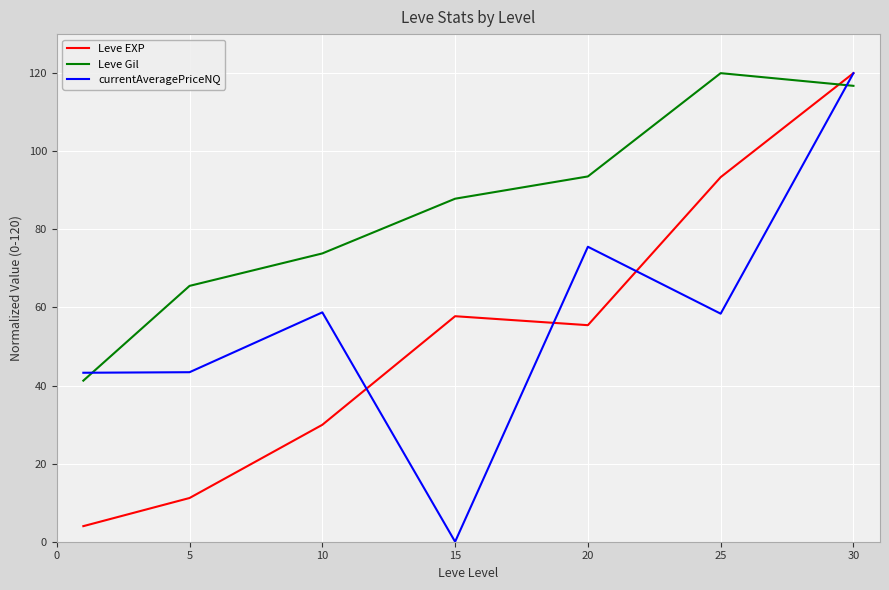

True or false: Leve EXP and currentAveragePriceNQ cross at least once.

True